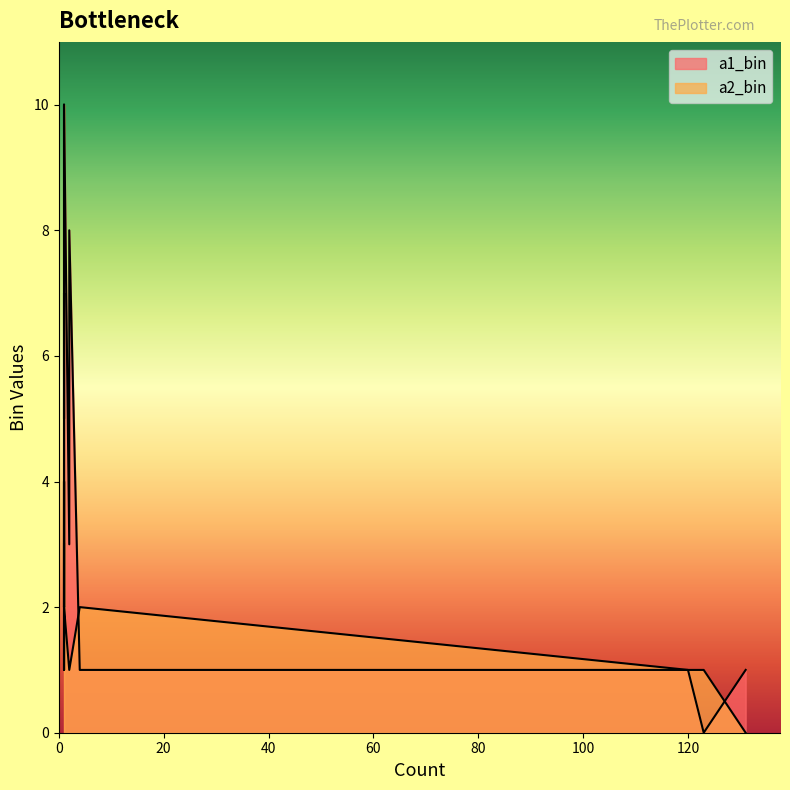

Where is a1_bin nearest to the value 5?

1